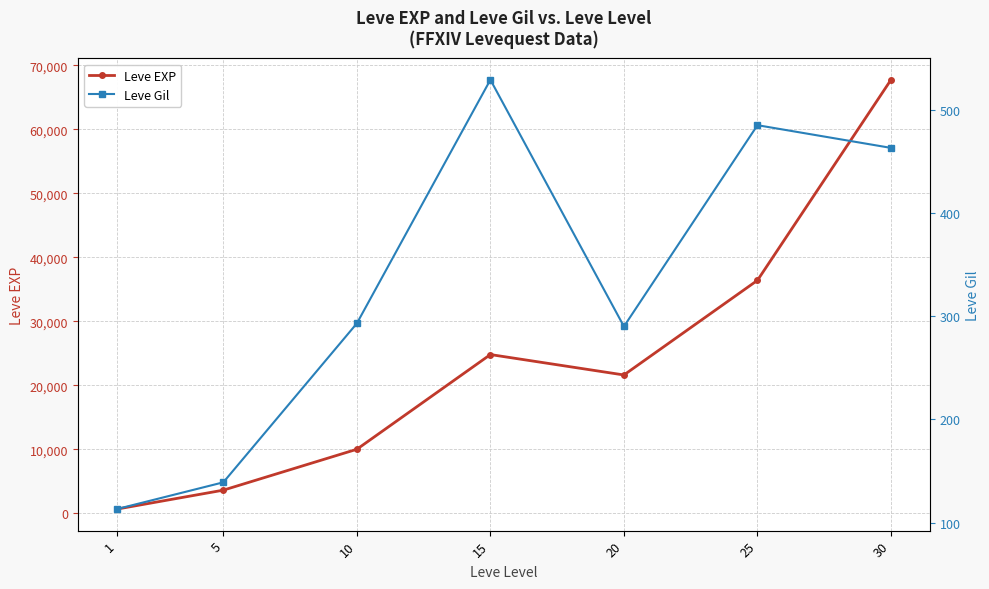

What is the smallest value displayed?

113